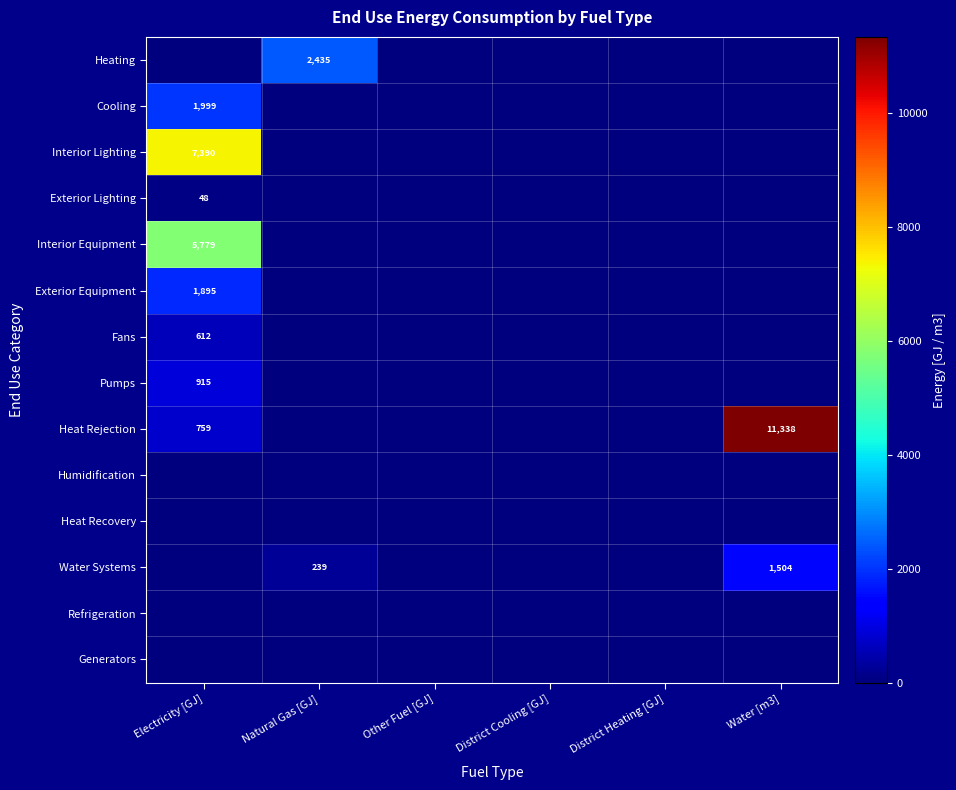

True or false: Exterior Equipment has a value of 1895 at Electricity [GJ].

True